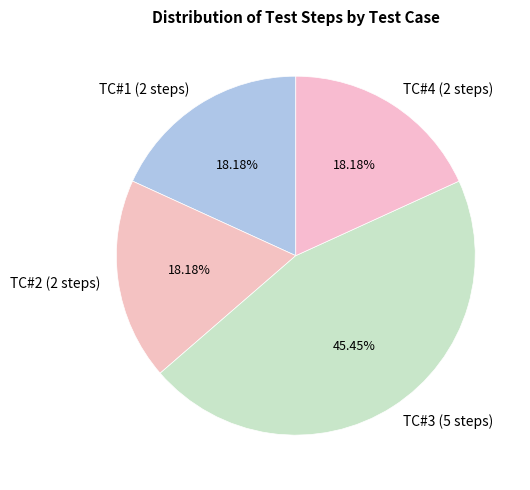

What portion of the pie excludes TC#2 (2 steps)?

81.8%